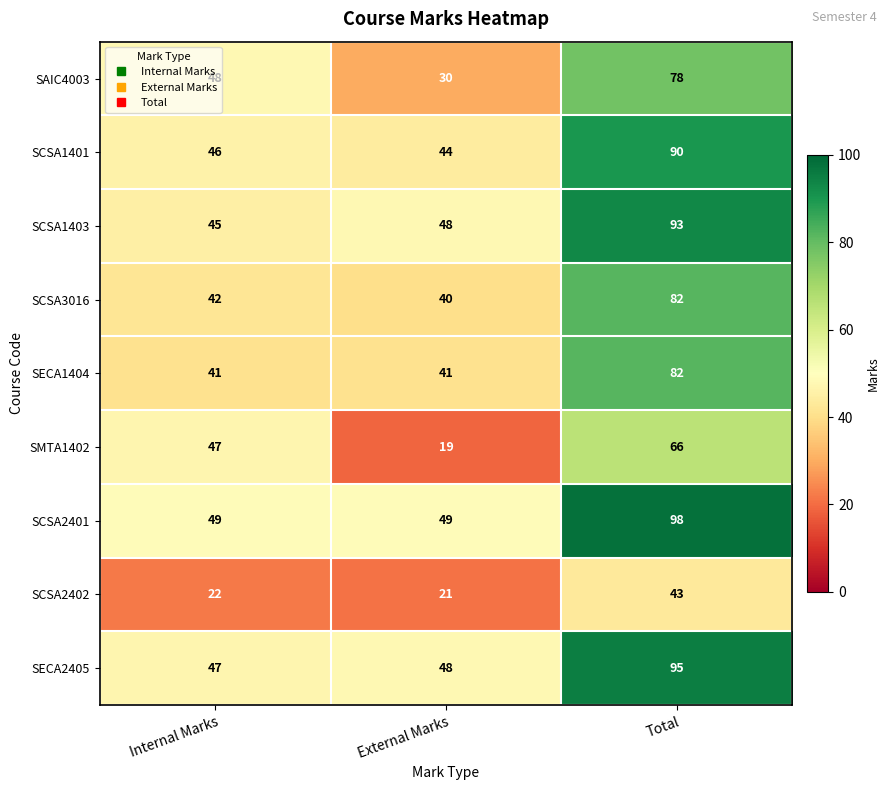

Where is SCSA2402 nearest to the value 32?

Internal Marks